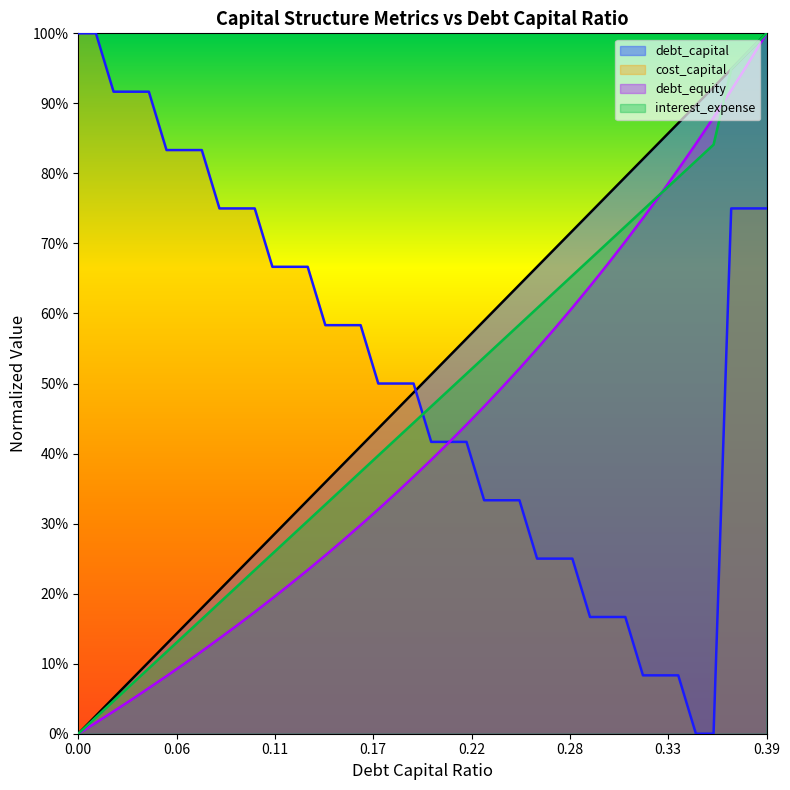

At which category is the sum across all series the highest?

0.39